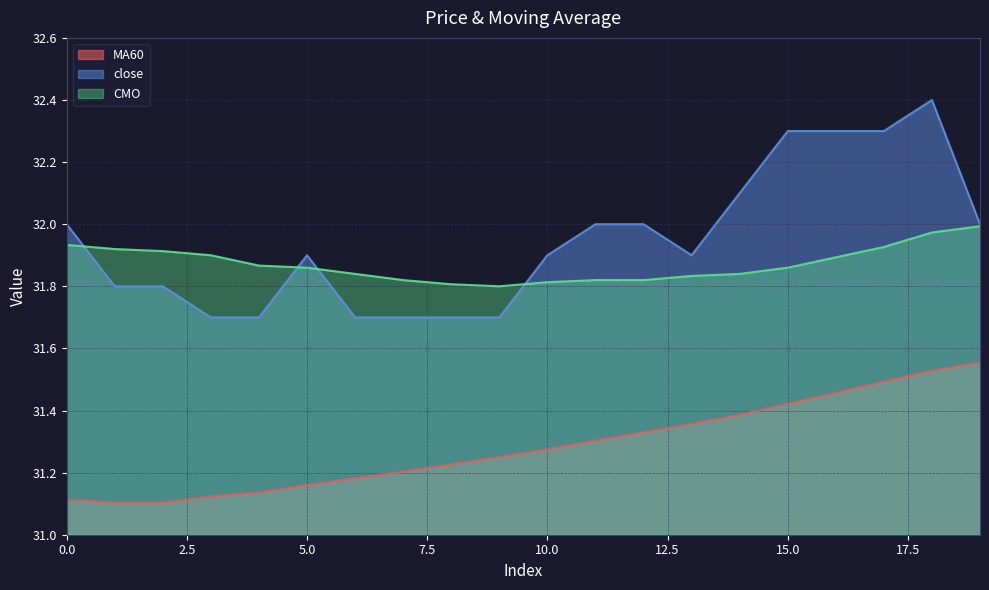

The close series shows 32.1 at 14. True or false?

True